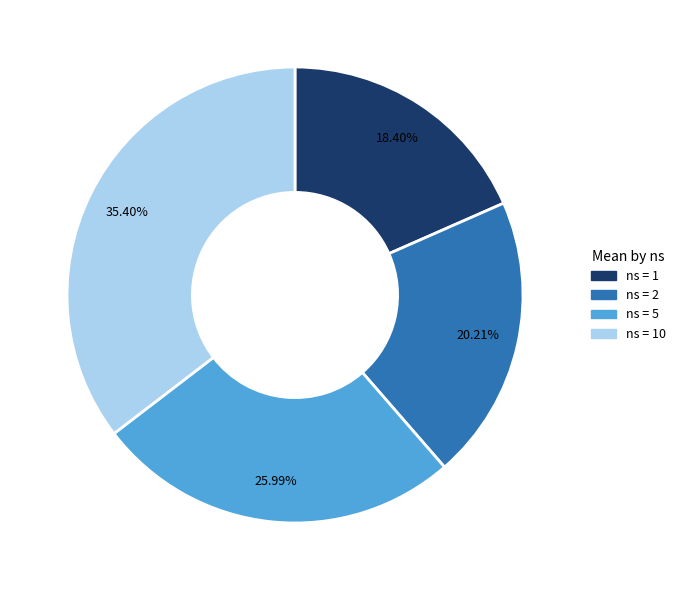

Is there any slice that represents more than half of the pie?

No